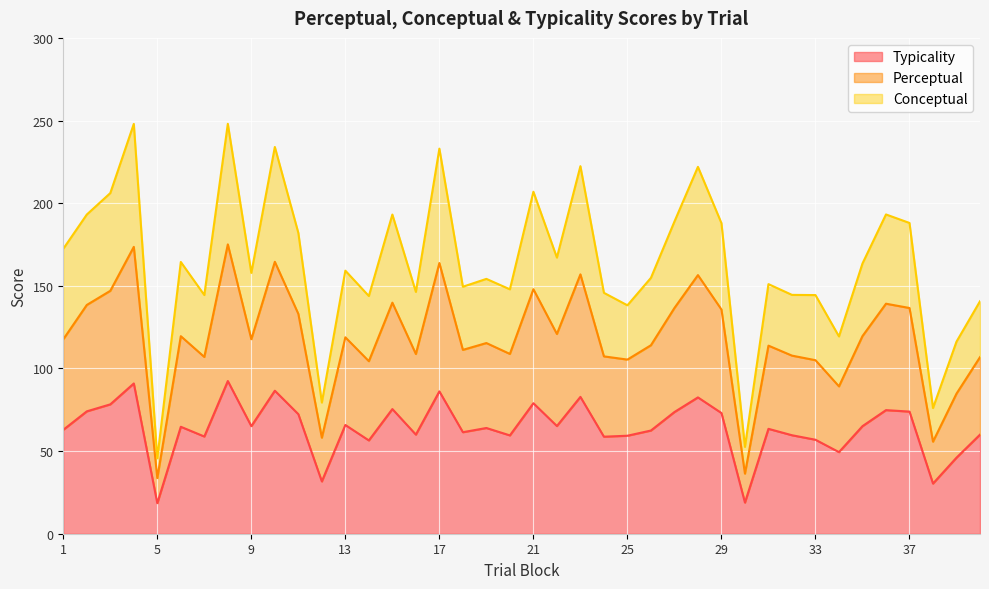

The conceptual series shows 78.8 at 20. True or false?

False